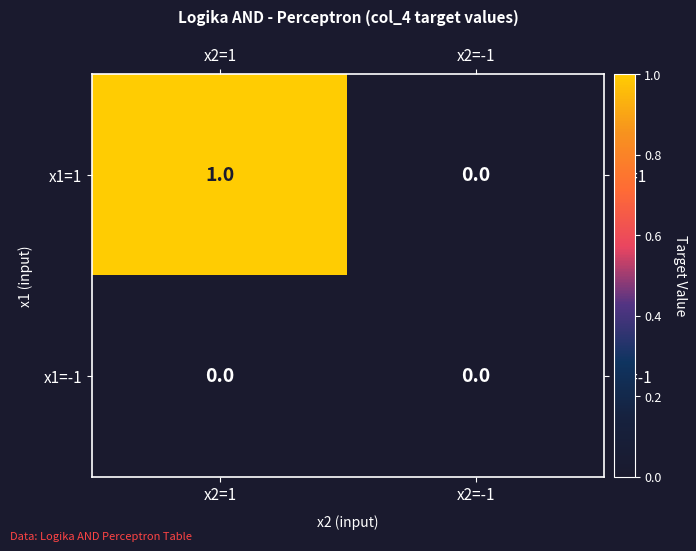

How many series are shown in this chart?

2